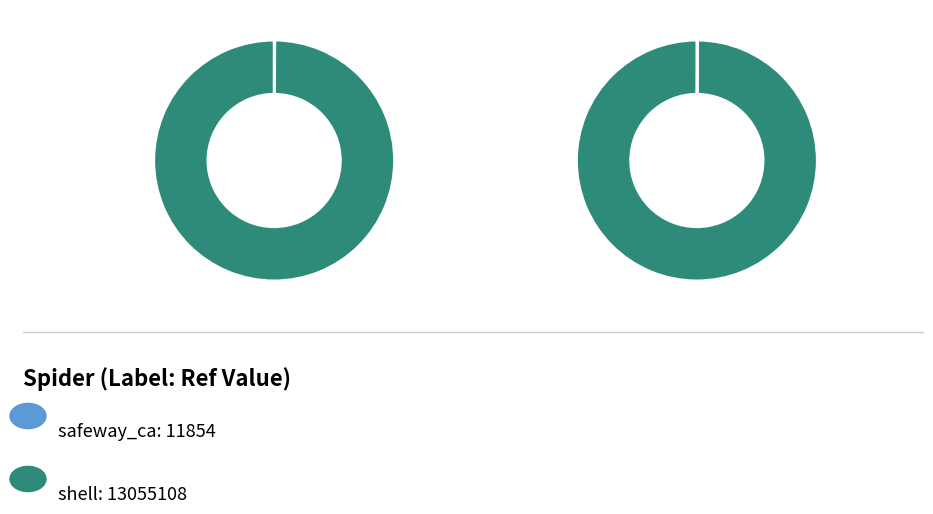

Between safeway_ca and shell, which is larger?

shell